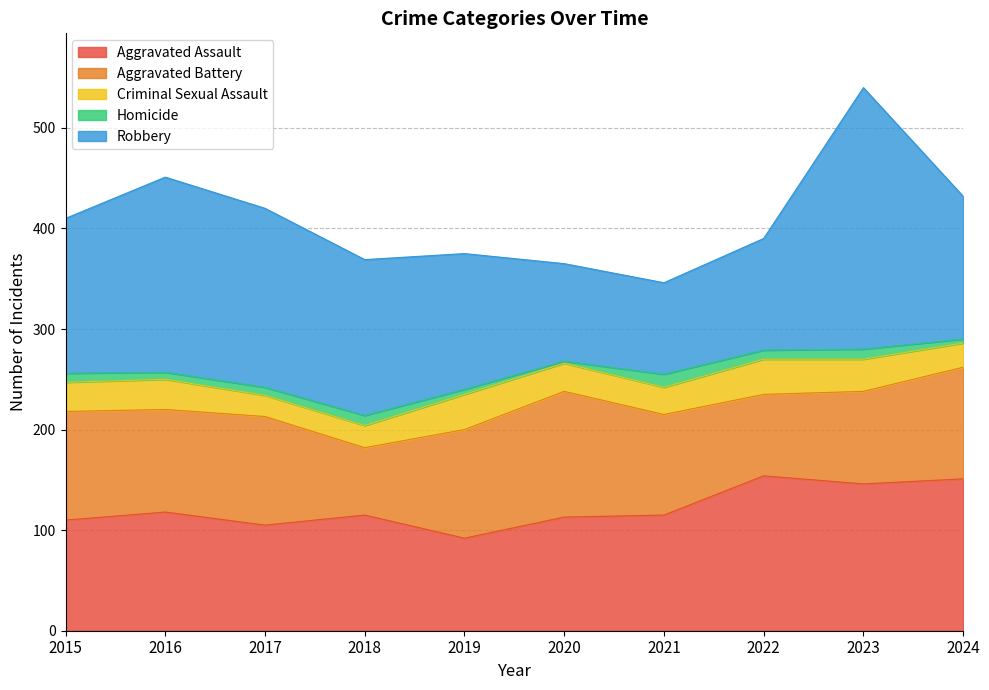

True or false: Aggravated Battery and Robbery intersect in this chart.

True